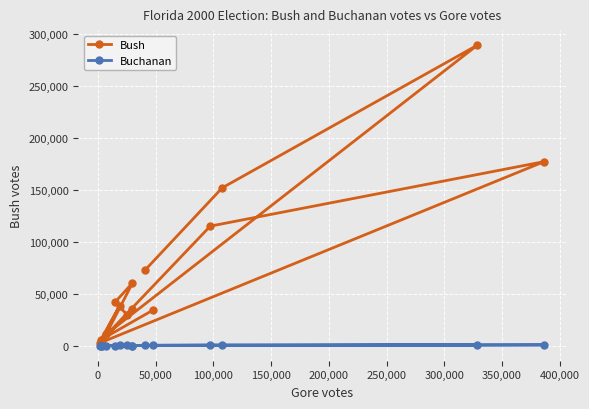

What is the minimum value shown in the chart?

65